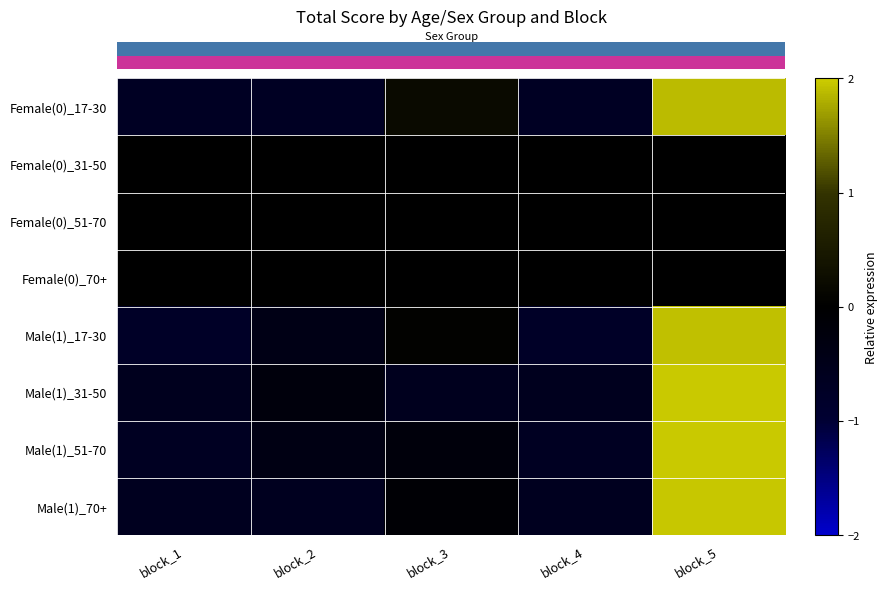

At which category is the sum across all series the highest?

block_5